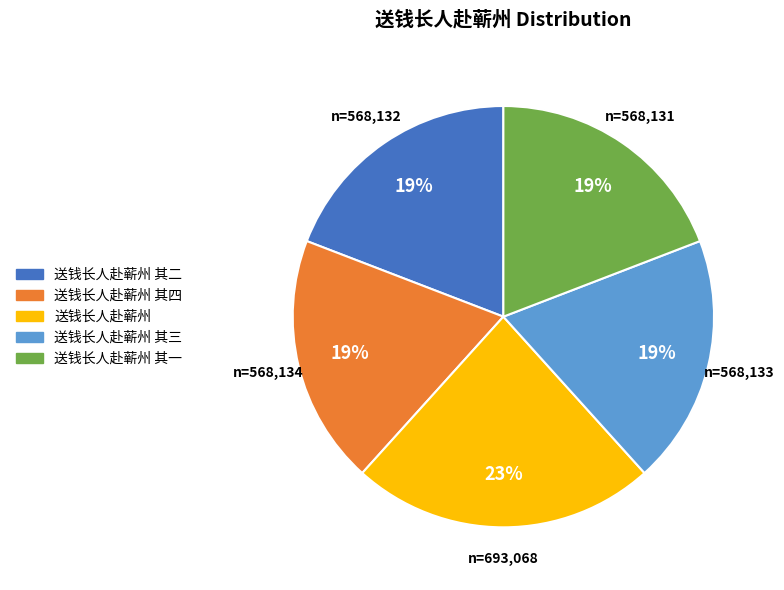

Does any single category account for the majority?

No